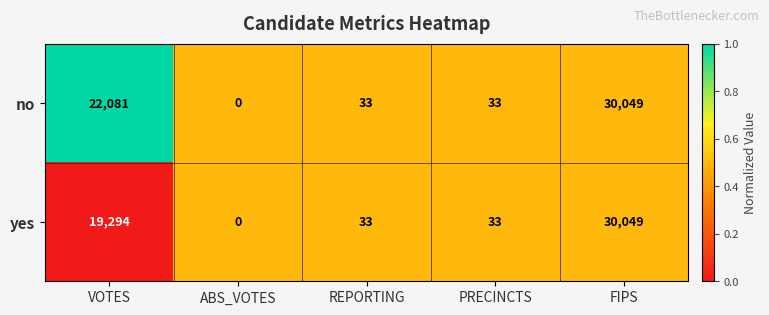

How many distinct data groups are displayed?

2